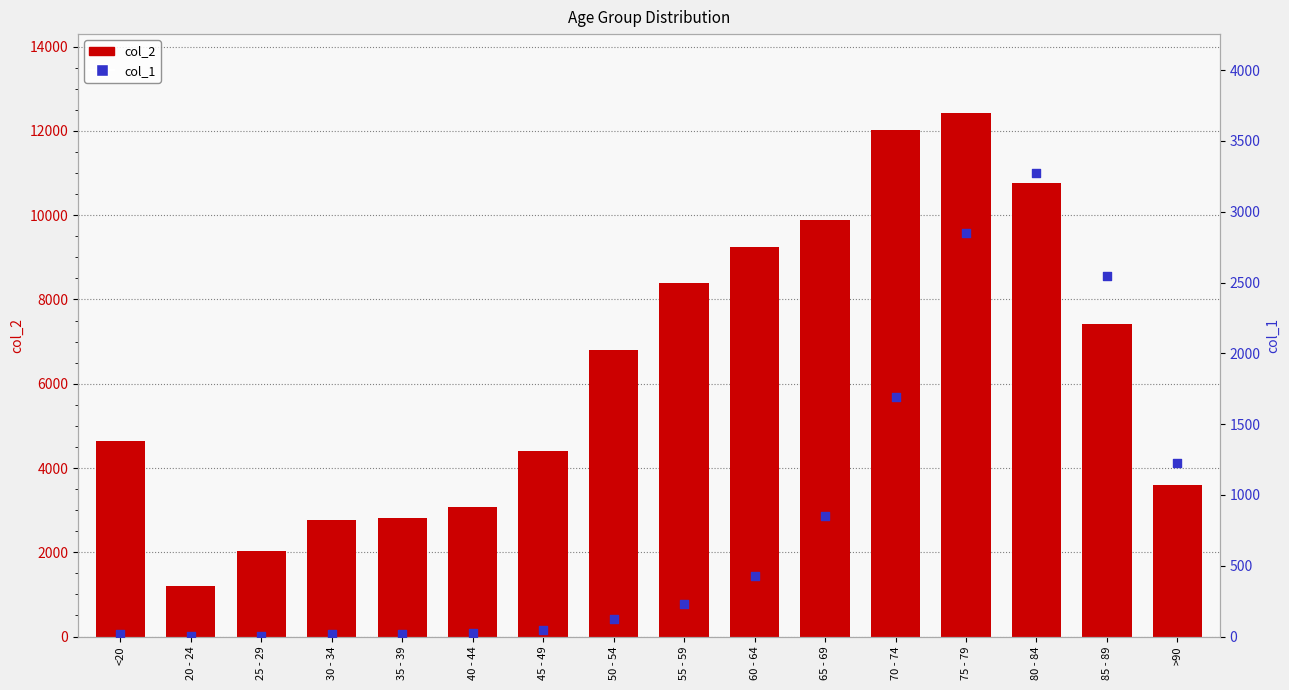

Which series contains the highest Y value?

col_2